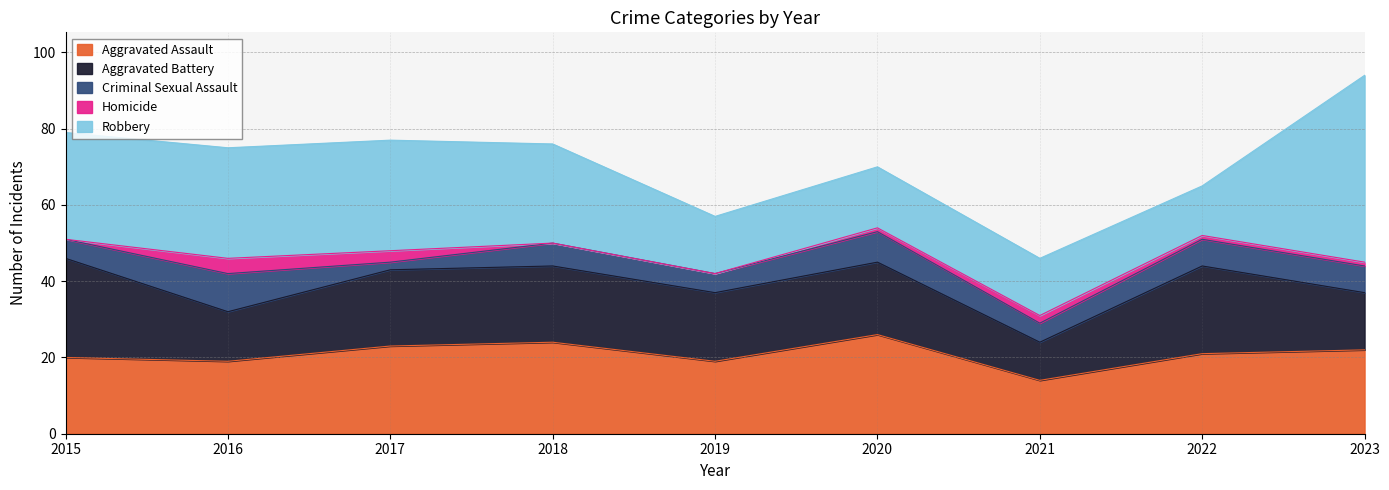

Count the number of categories in the chart.

9